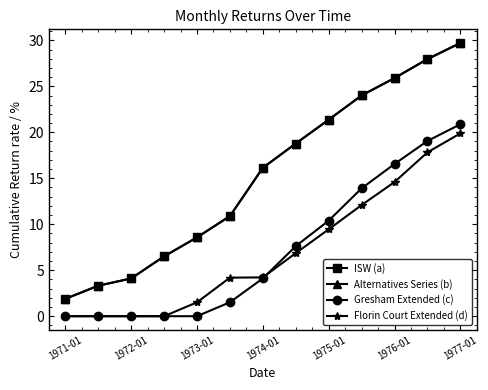

How many values in the Gresham Extended (c) series exceed 4?

7